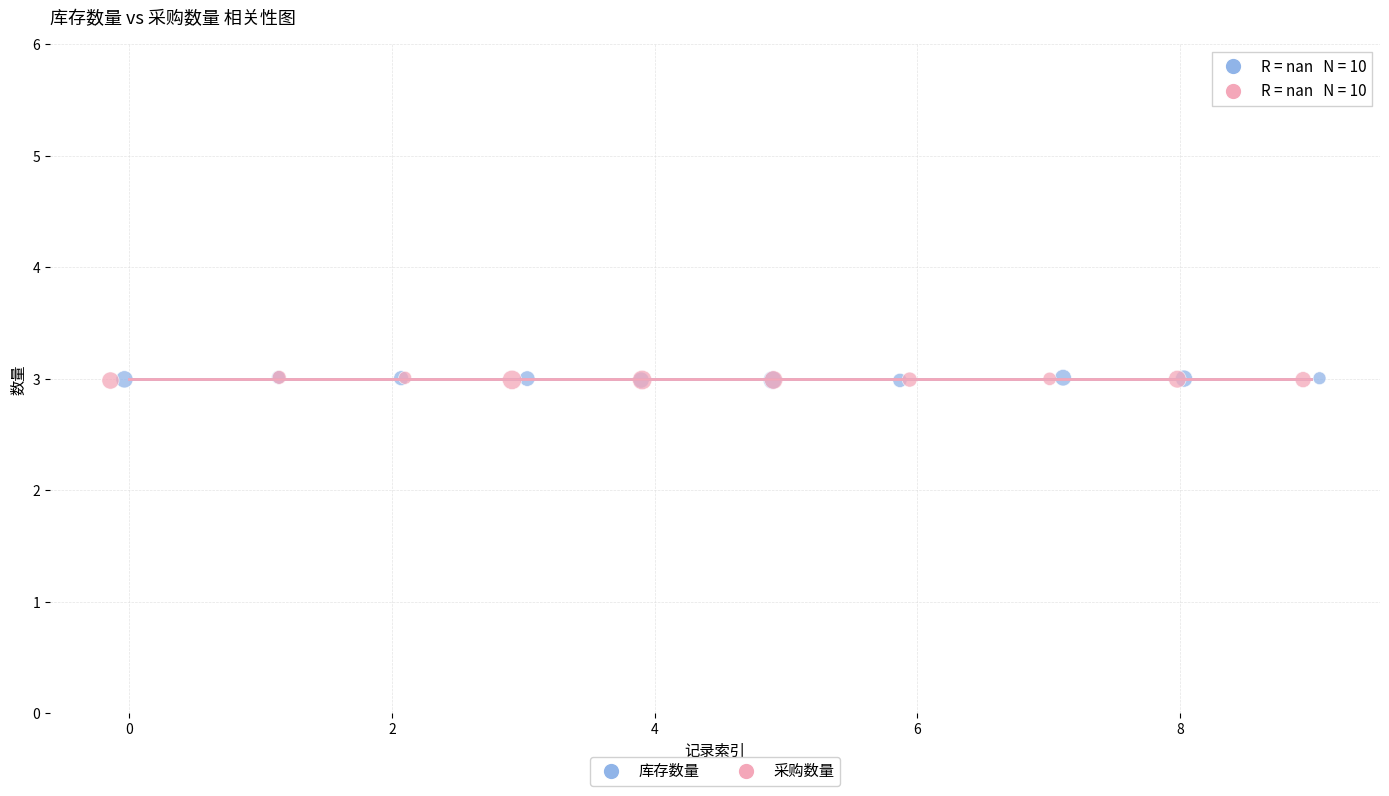

What are all the series names shown in the legend?

库存数量, 采购数量